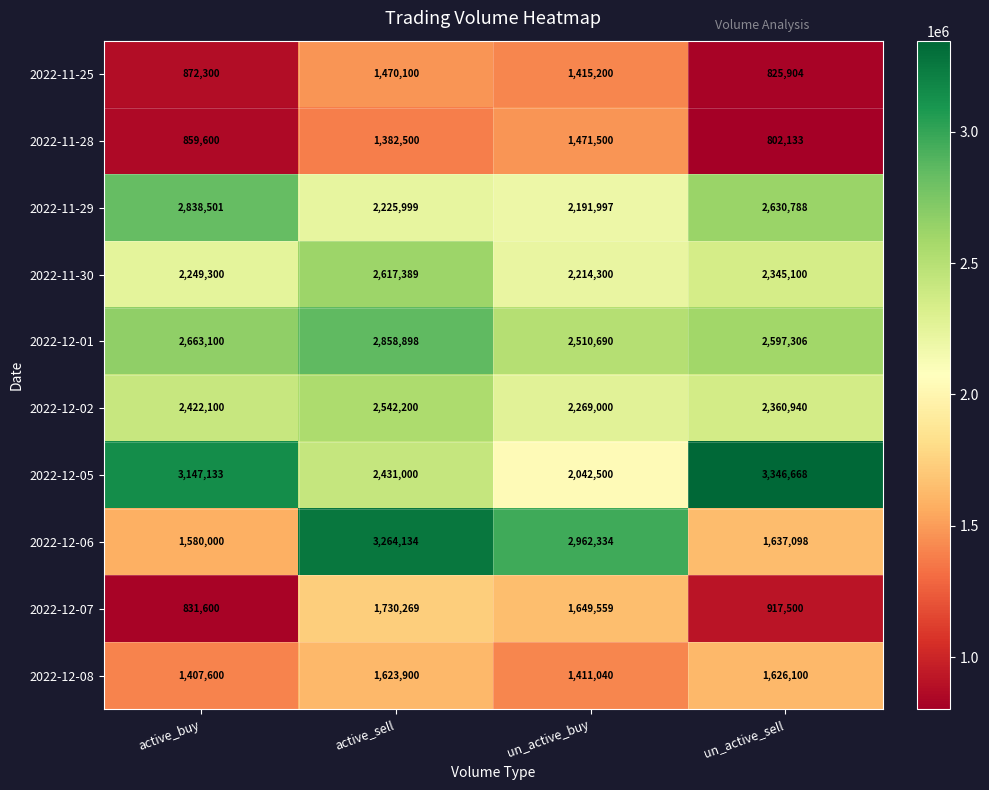

What is the approximate value of 2022-12-08 at active_sell?

1623900